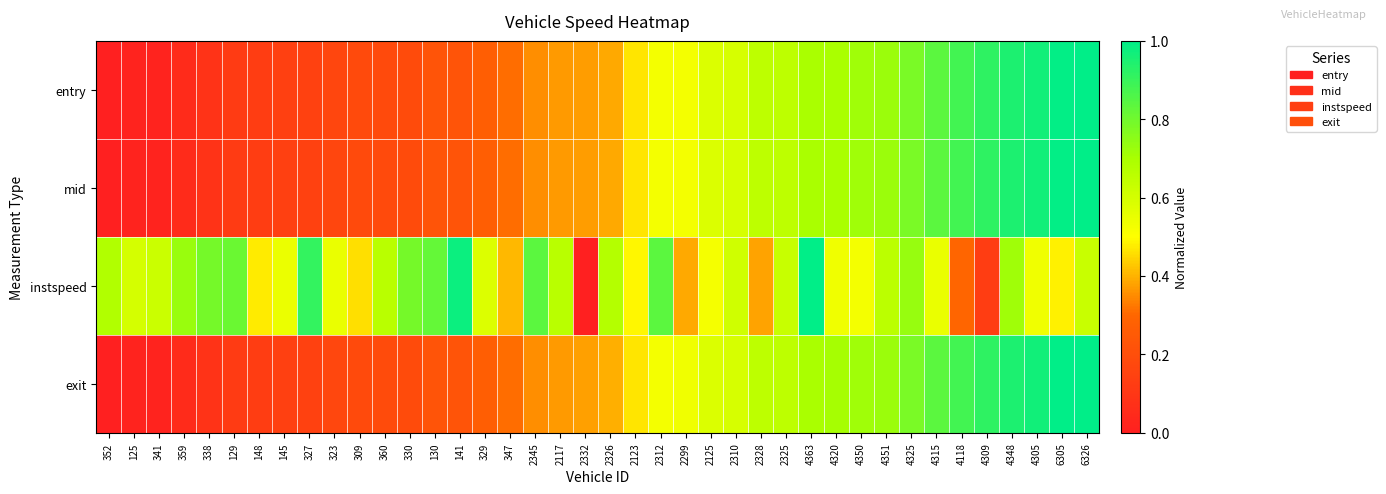

Which series has the largest range (max minus min)?

entry